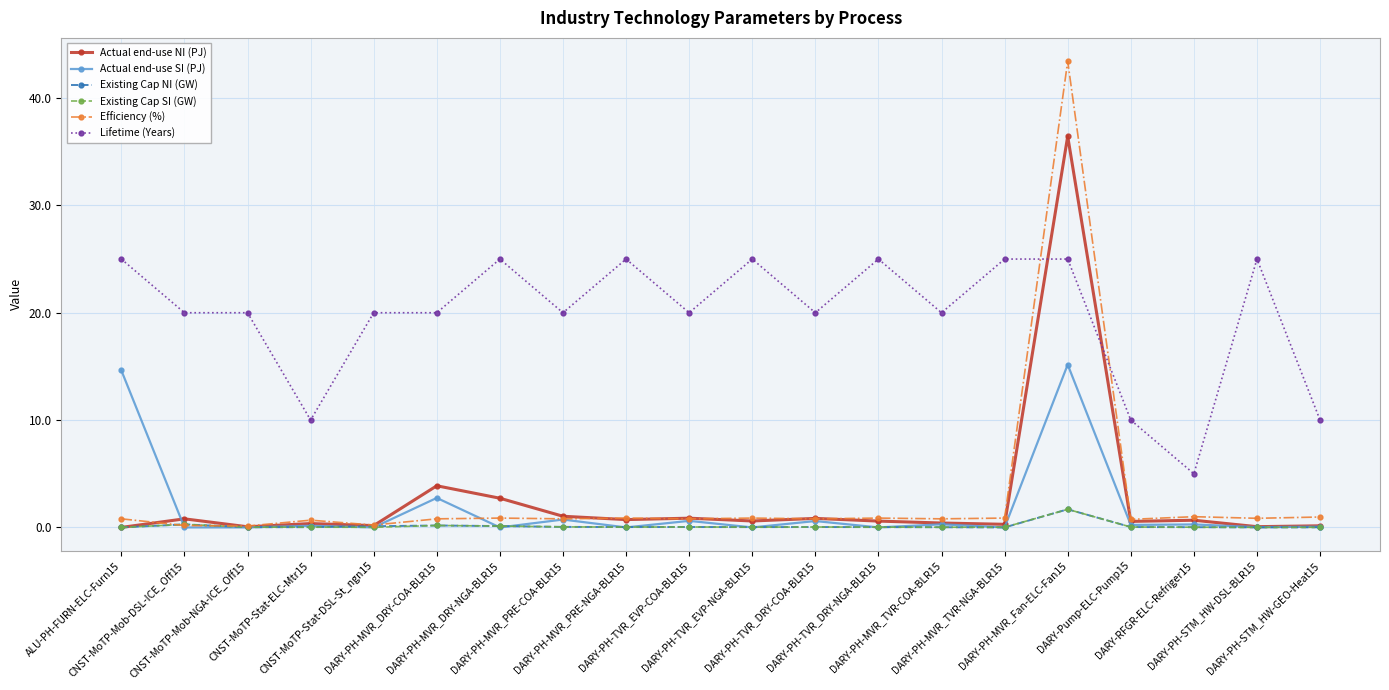

After their last crossing, which series has the higher values: Lifetime (Years) or Efficiency (%)?

Lifetime (Years)